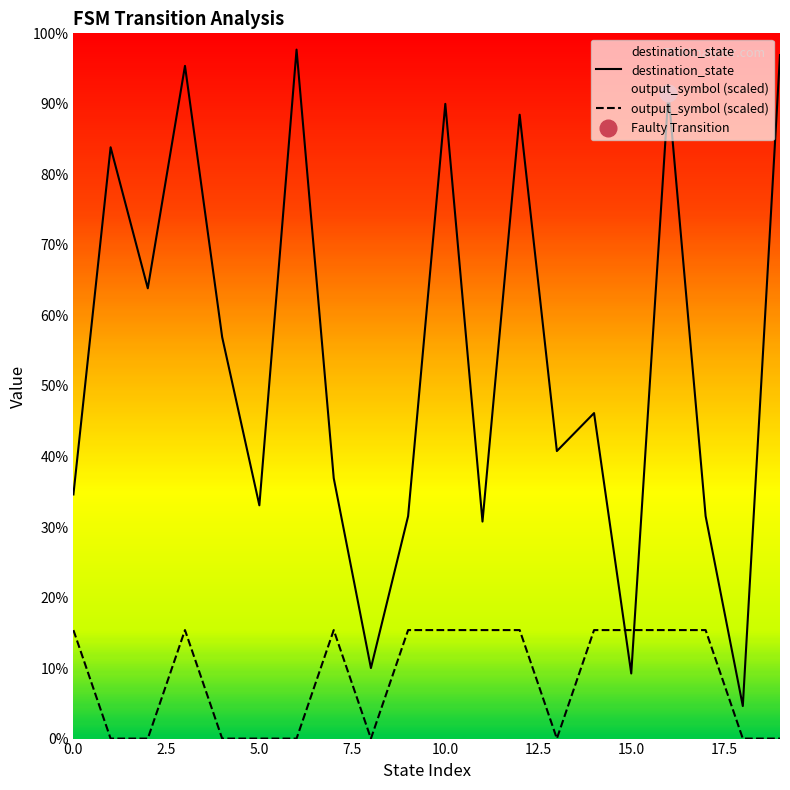

How many interior local peaks does the destination_state series have?

7